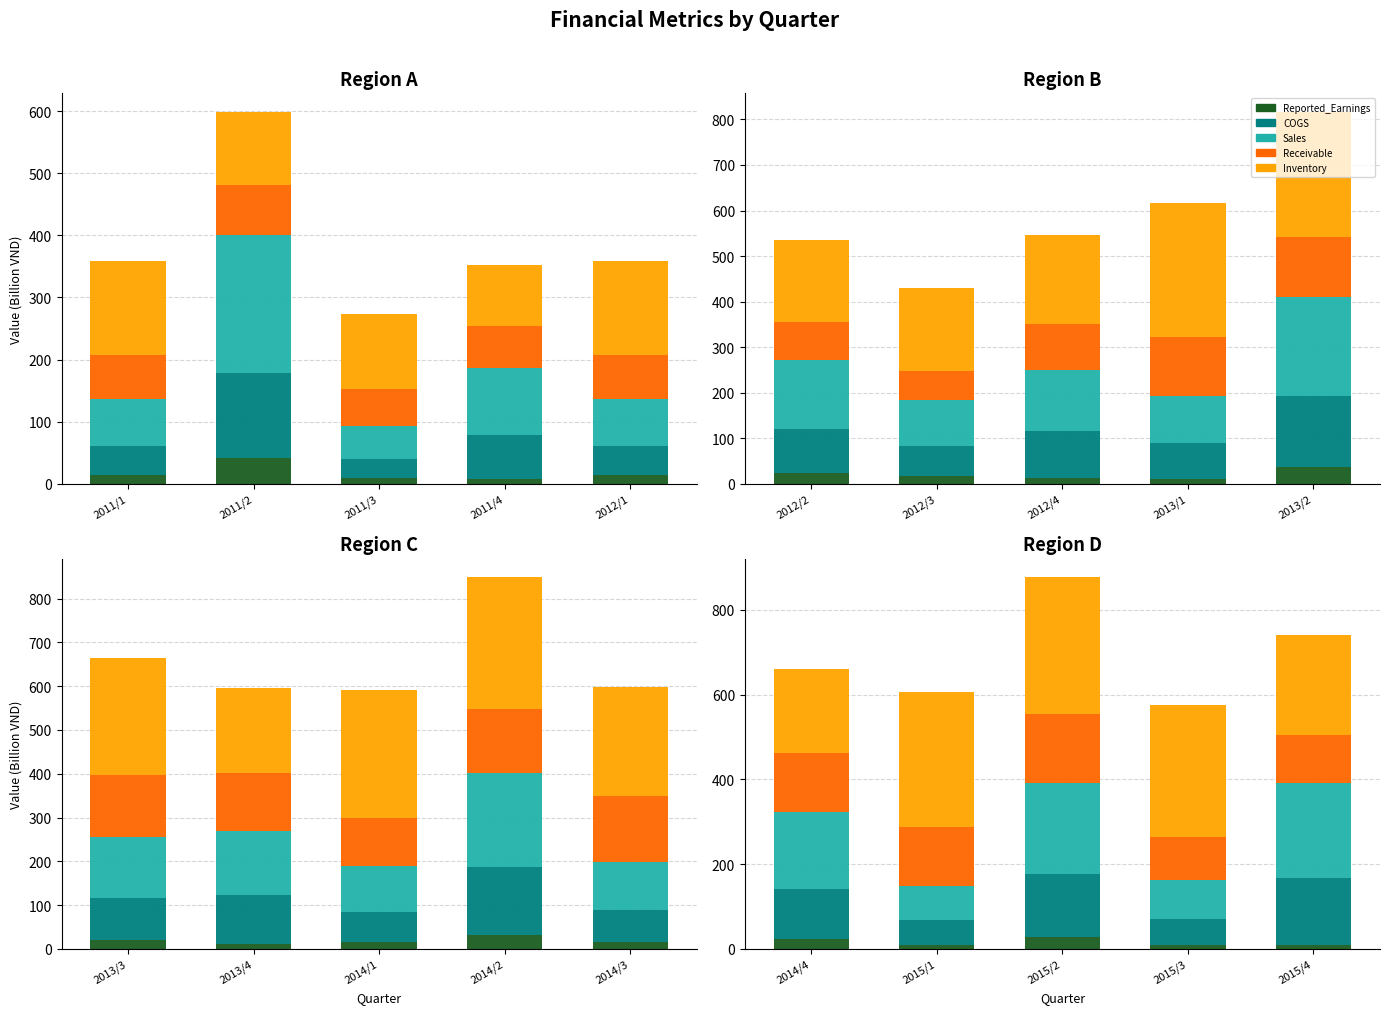

Where does the Reported_Earnings series first go above 10?

2014/4